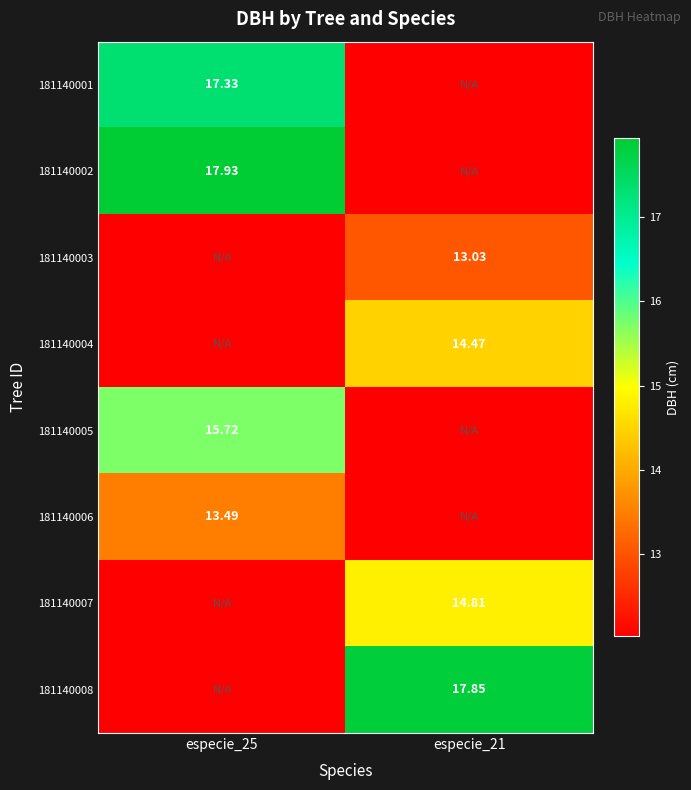

At how many categories does at least one series exceed 12?

2